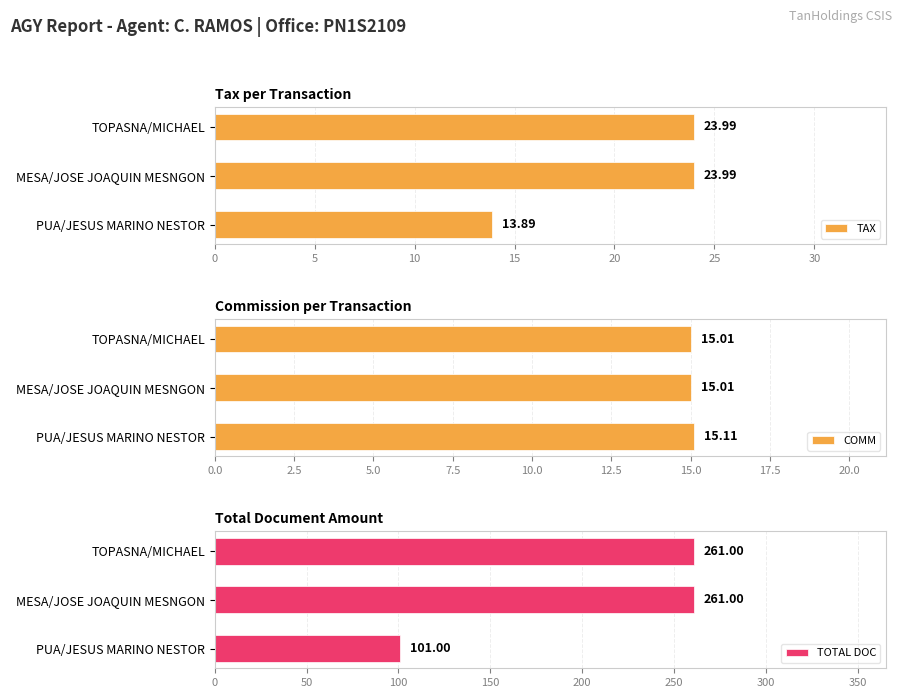

What is the average value of the TOTAL DOC series?

208